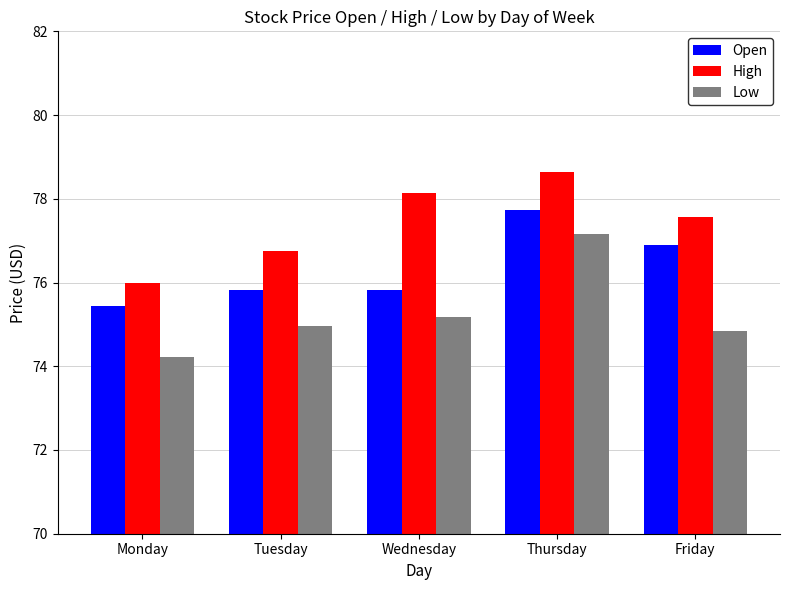

What is the lowest value of the High series?

76.0